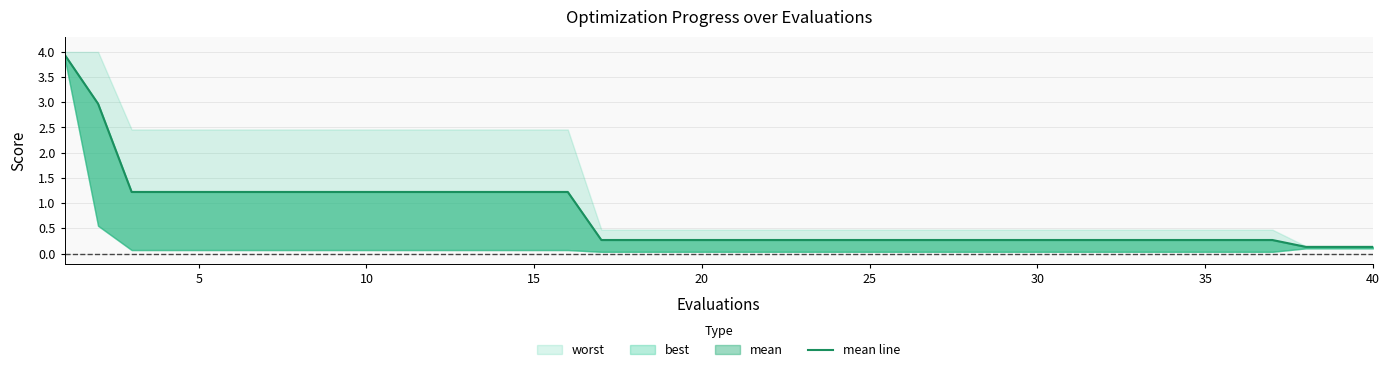

Reading right to left, extract all data points from this chart.

0.1	0.1	0.1	0.3	0.3	0.3	0.3	0.3	0.3	0.3	0.3	0.3	0.3	0.3	0.3	0.3	0.3	0.3	0.3	0.3	0.3	0.3	0.3	0.3	1.2	1.2	1.2	1.2	1.2	1.2	1.2	1.2	1.2	1.2	1.2	1.2	1.2	1.2	3.0	3.9